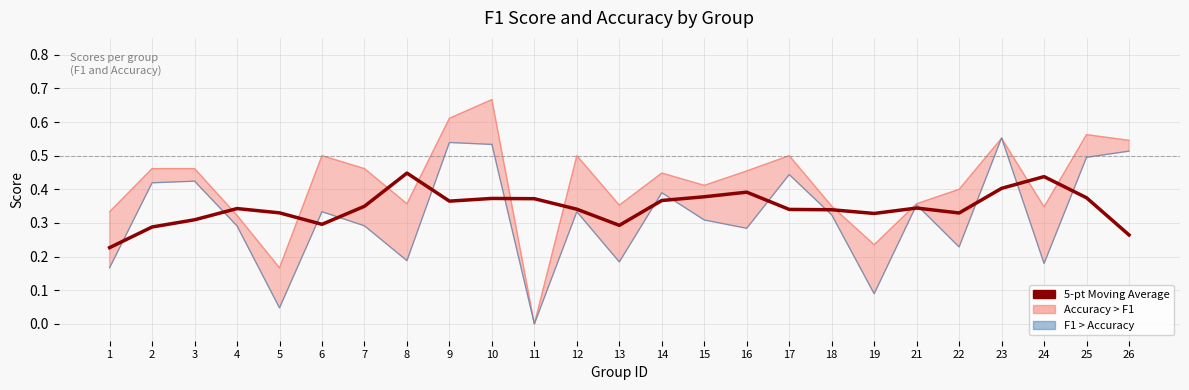

Is it true that the value at 12 is 0.3?

True